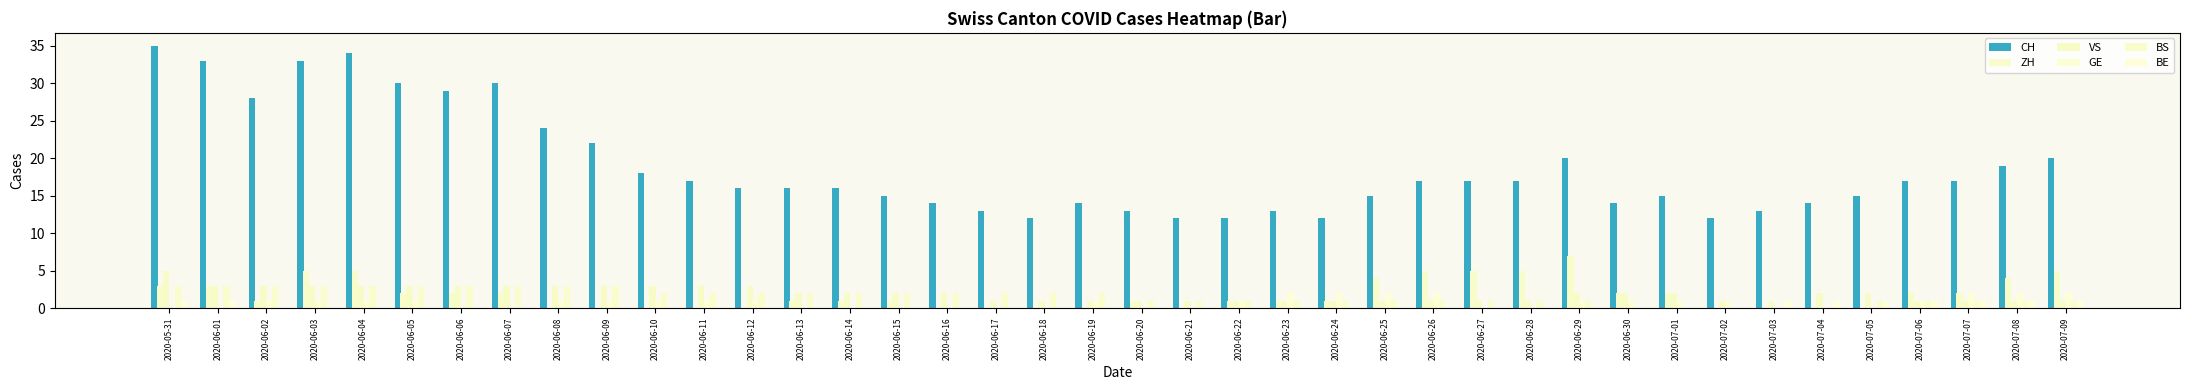

Is it true that VS equals 3 at 2020-06-06?

True